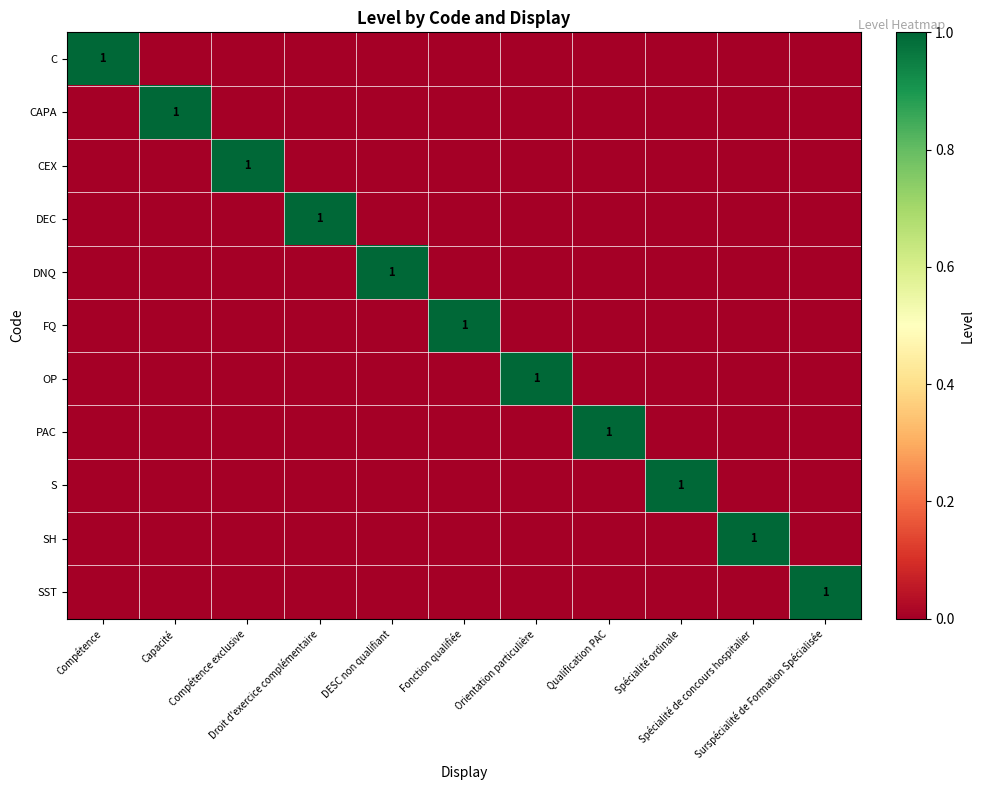

Count the number of data series in this chart.

11